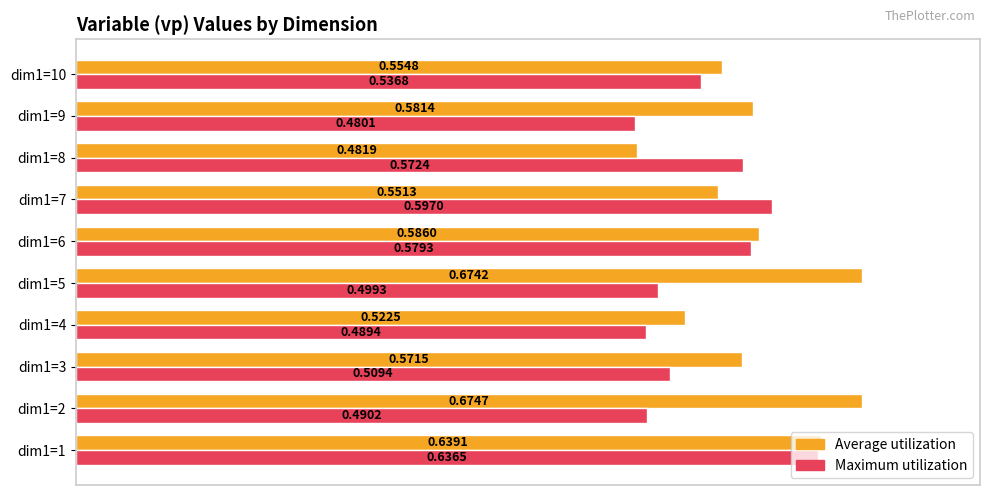

At dim1=9, list the series in order from largest to smallest.

Average utilization, Maximum utilization